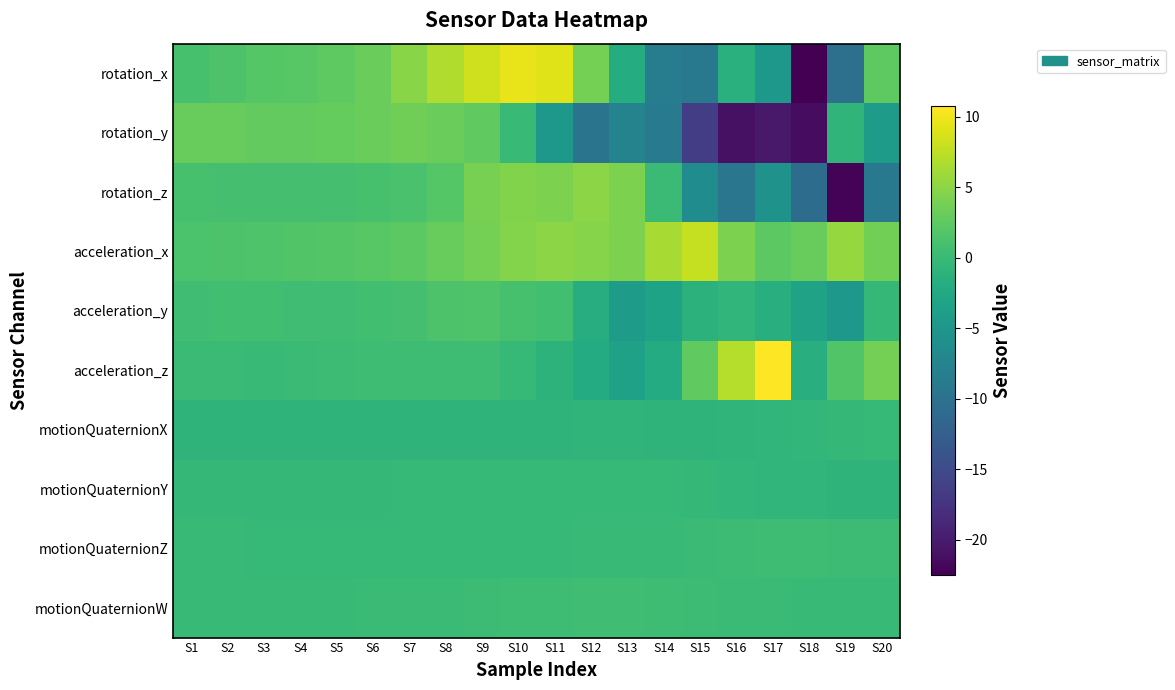

Between S16 and S17, which is larger?

S16